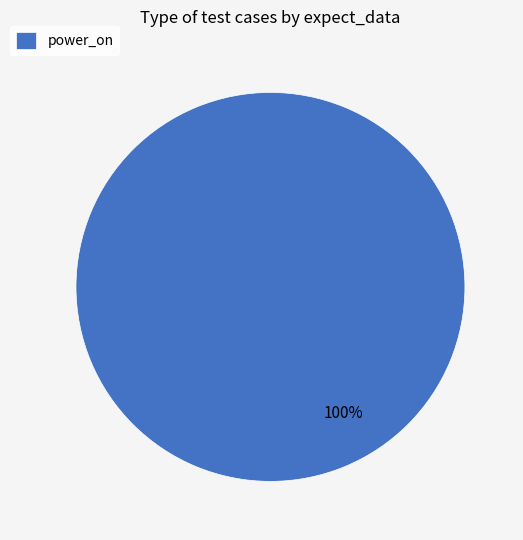

Is there a majority slice in this chart?

Yes